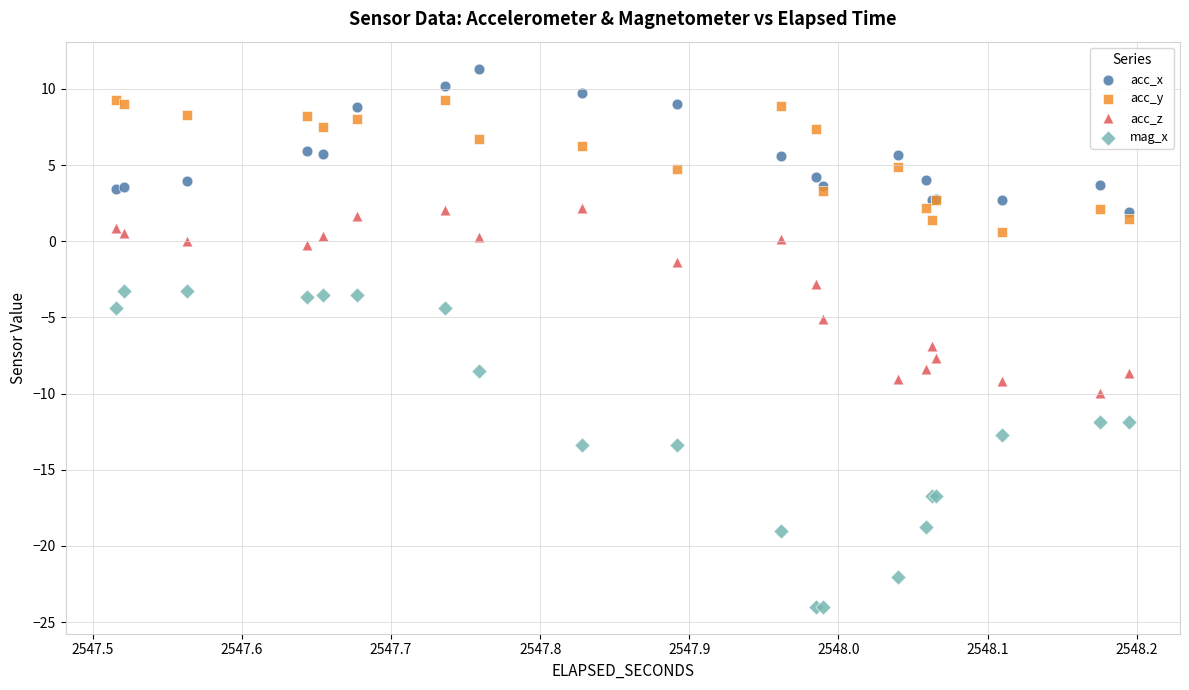

Which series contains the highest Y value?

acc_x